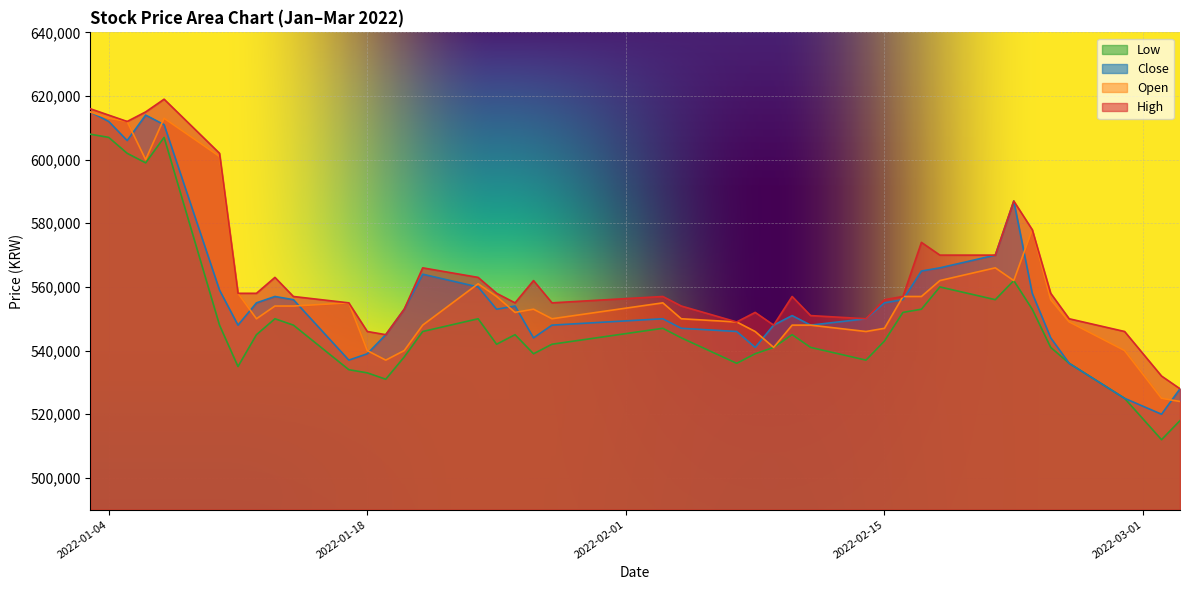

True or false: Open and Low cross at least once.

False